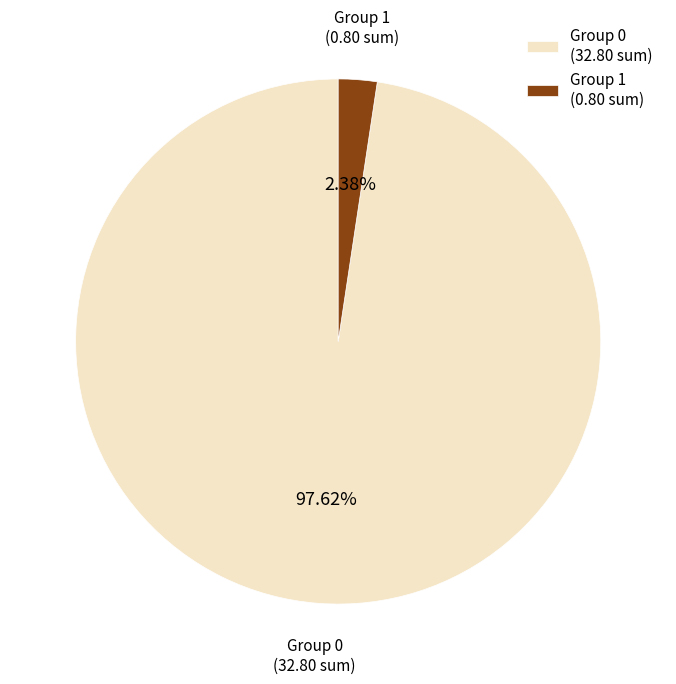

Is there any slice that represents more than half of the pie?

Yes